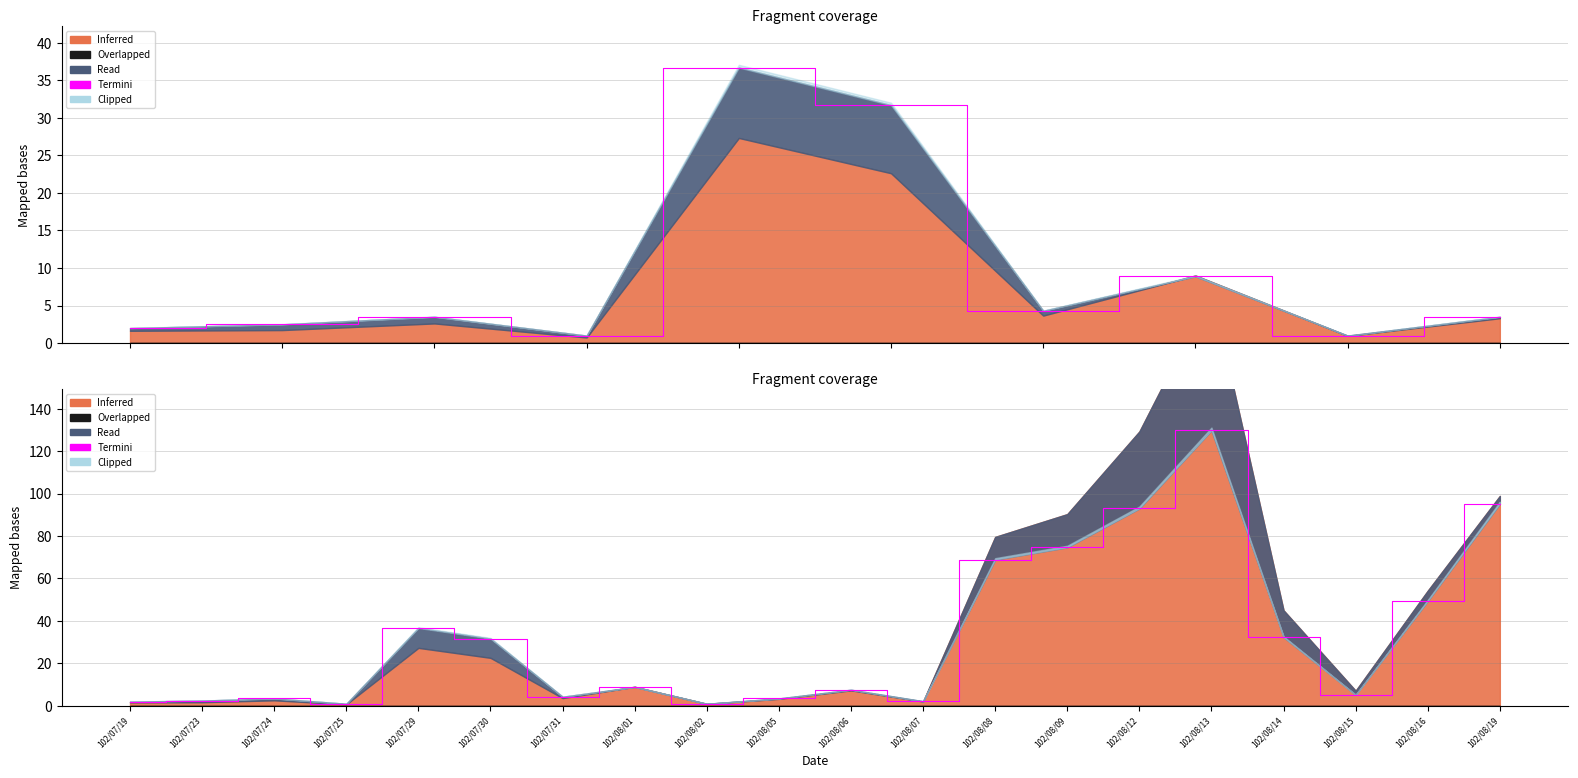

What value does the data have at 102/08/14?

32.4